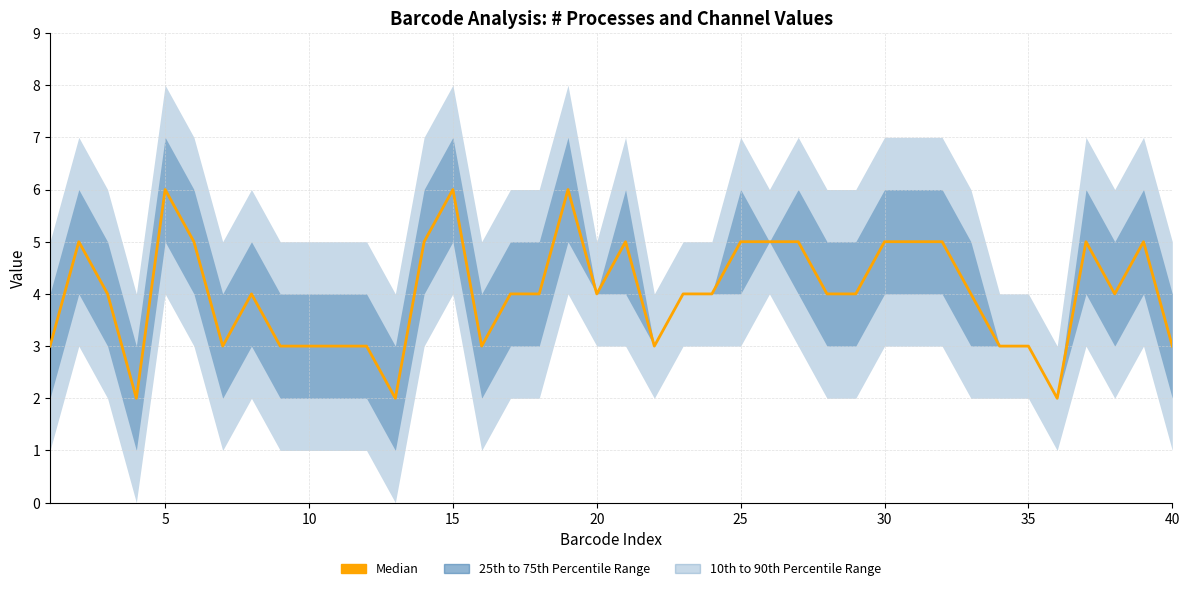

What is the sum of all values?

161